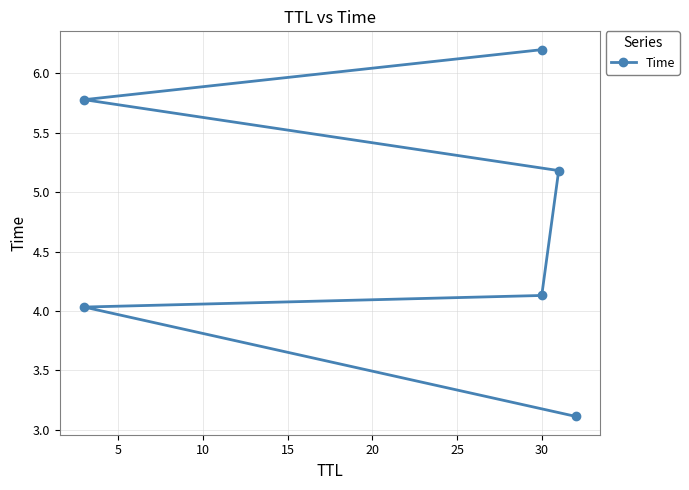

Is it true that the value at 20 is 10.1?

False